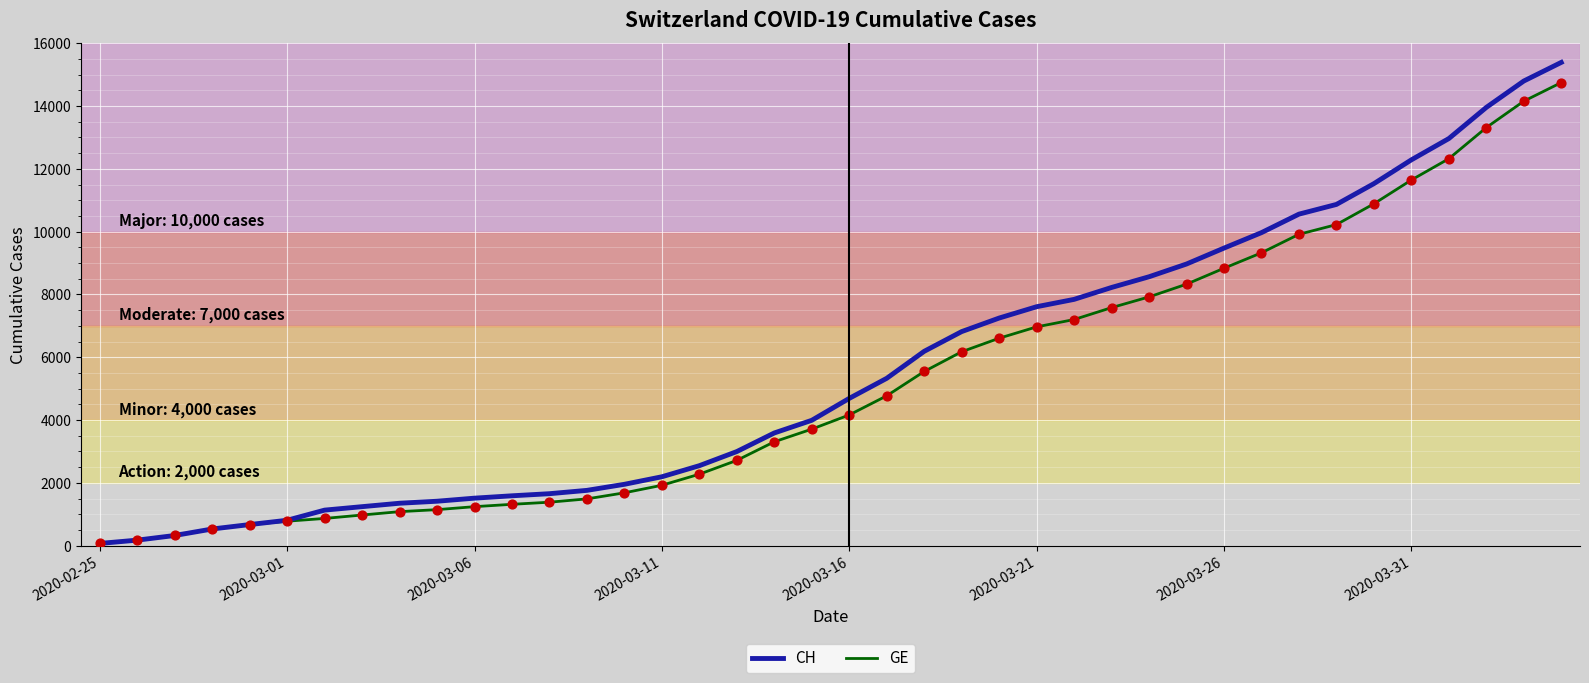

Which series has the largest total across all categories?

CH